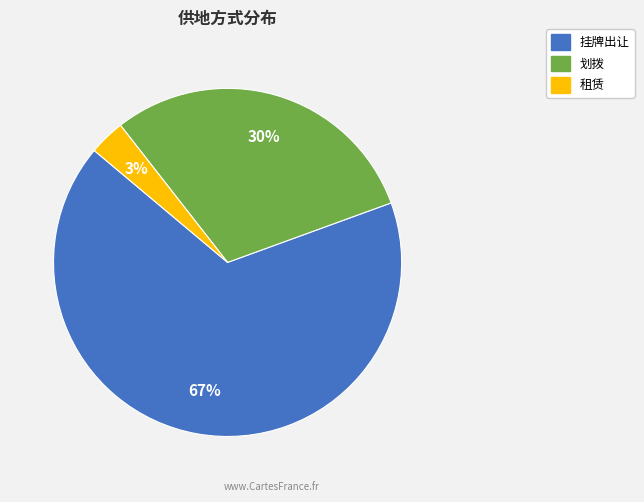

To the nearest percent, what is the combined percentage of 租赁 and 挂牌出让?

70%